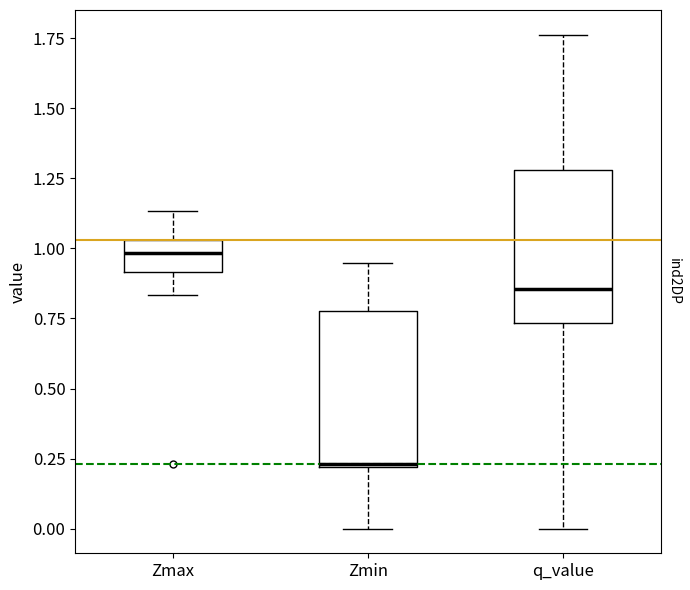

Reading left to right, transcribe this box plot: for each box, give where its median line is, the range the box spans, and where its two whiskers end, as read against the y-axis. The values are not printed on the chart, so give them approximately, as read against the axis.

Zmax: median 1.00, box 0.90 to 1.05, whiskers 0.85 to 1.15
Zmin: median 0.25, box 0.20 to 0.80, whiskers 0.00 to 0.95
q_value: median 0.85, box 0.75 to 1.30, whiskers 0.00 to 1.75